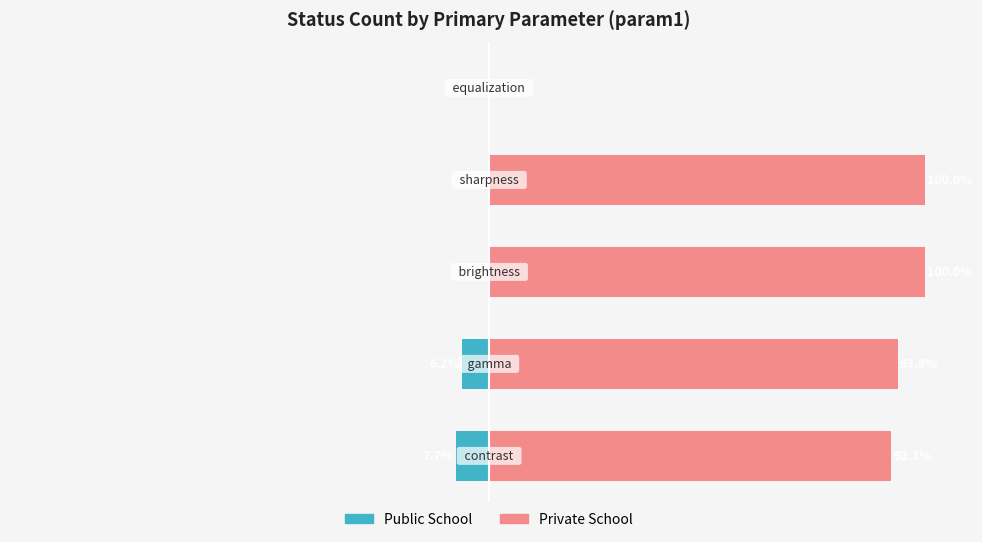

What is the total value across all series at 2?

100.0